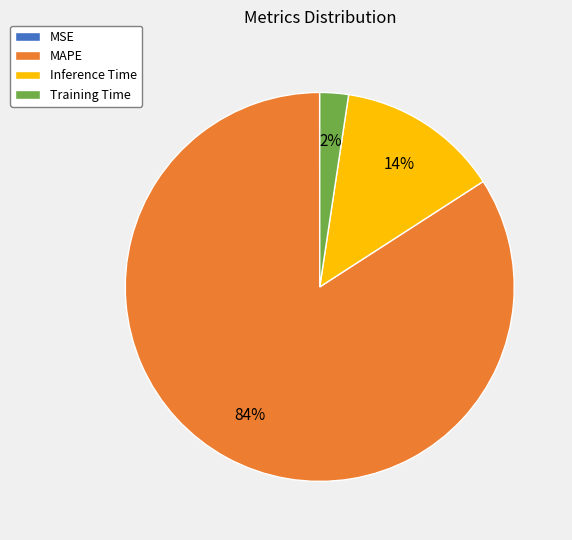

Which has a higher value, Training Time or MAPE?

MAPE